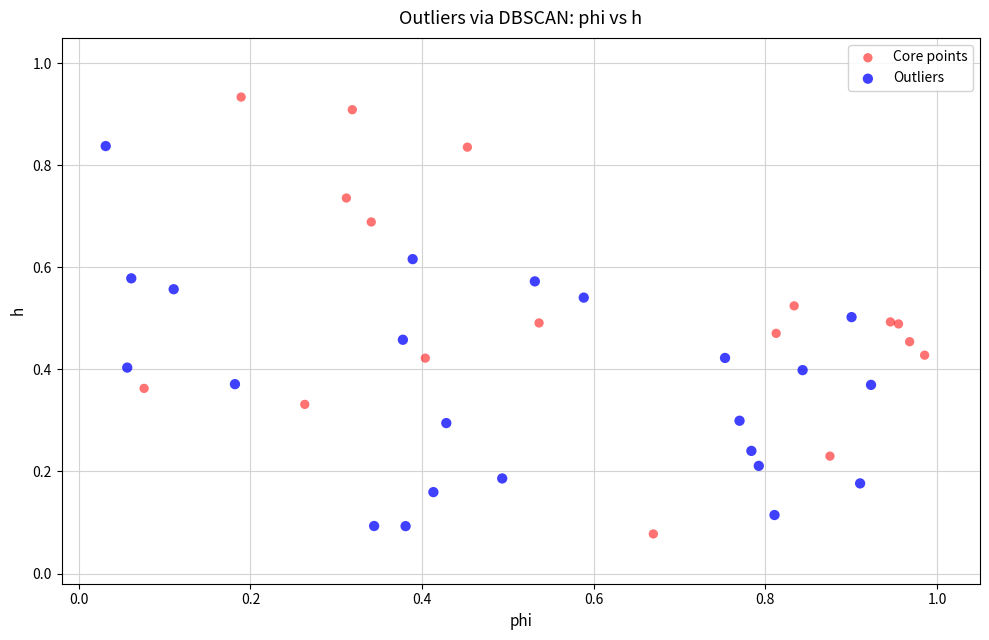

Which series contains the highest Y value?

Core points